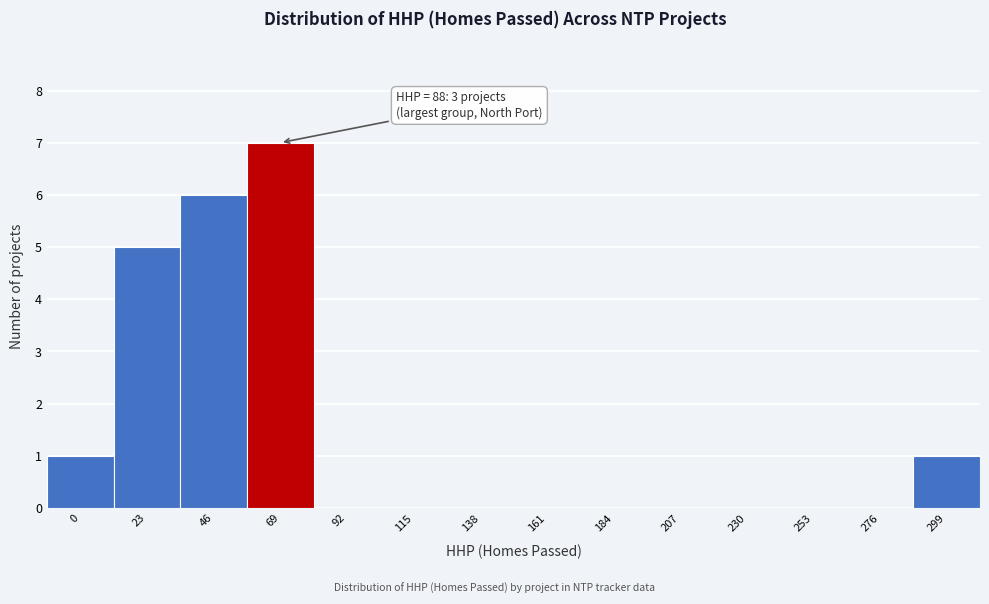

Reading right to left, extract all data points from this chart.

299=1	276=0	253=0	230=0	207=0	184=0	161=0	138=0	115=0	92=0	69=7	46=6	23=5	0=1